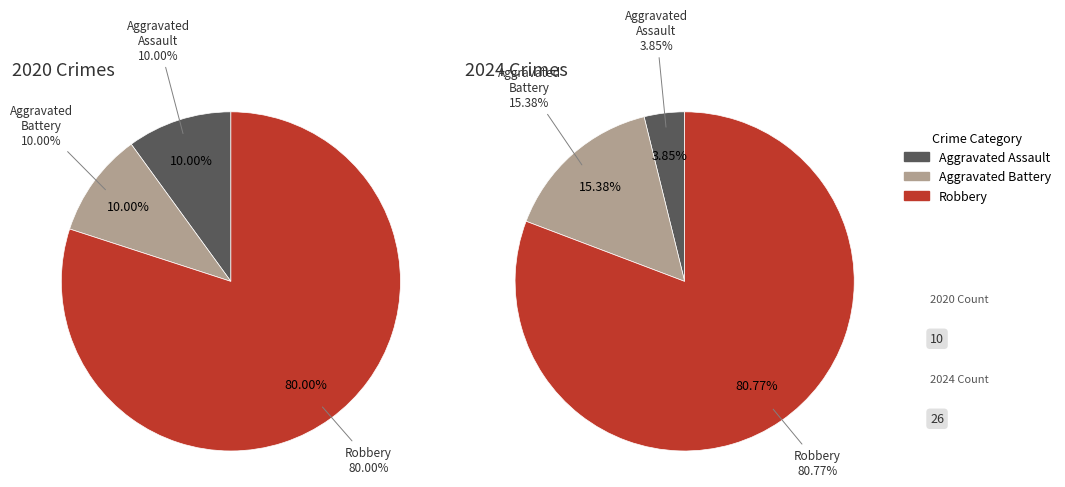

Rank the series by their maximum value, from lowest to highest.

values_2020, values_2024